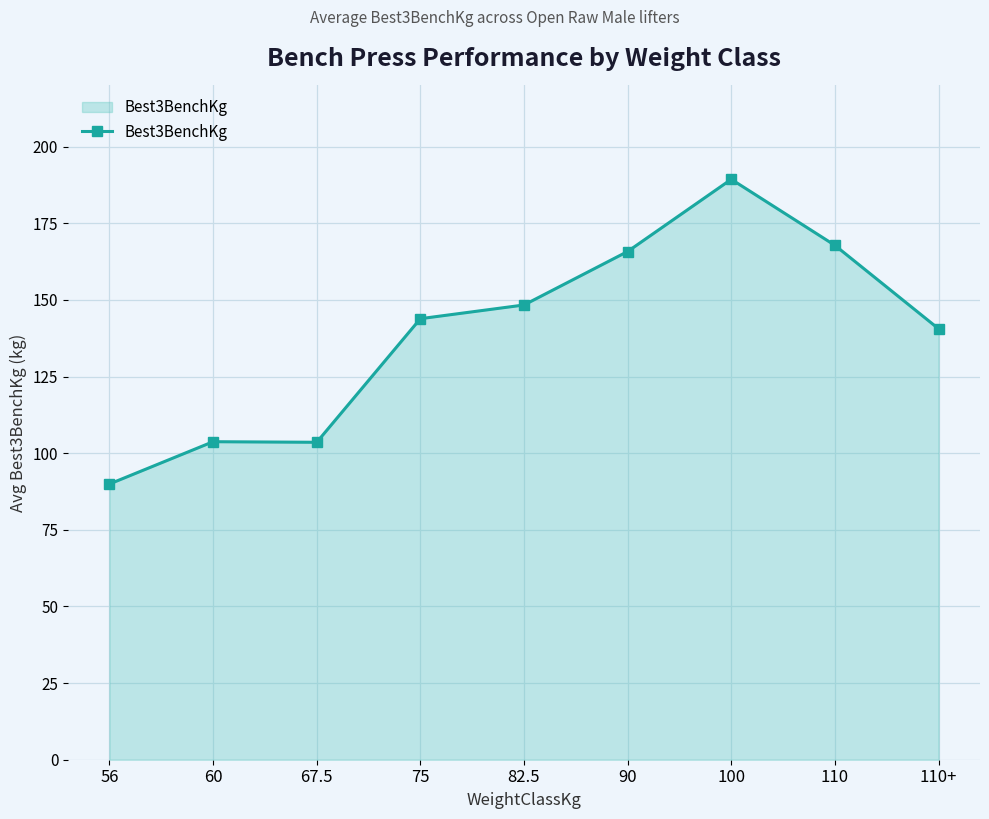

At which label is the value closest to 139?

110+